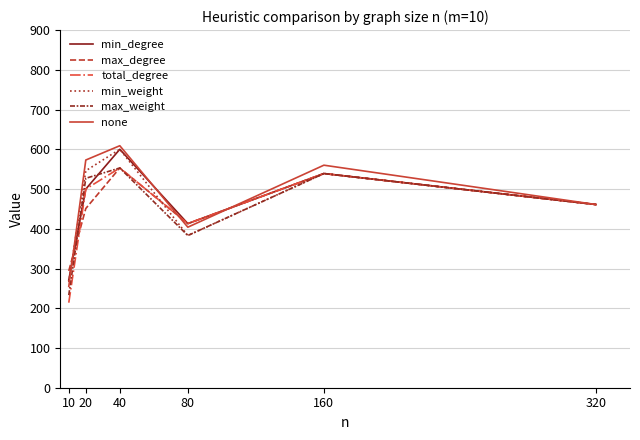

Which series changed the most between 40 and 80?

min_weight